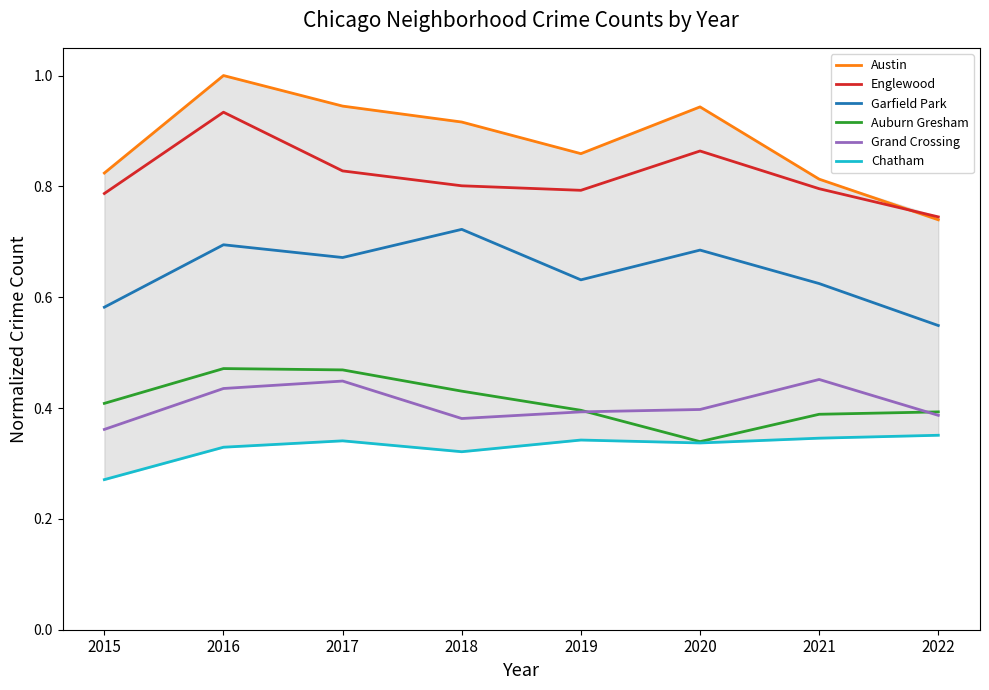

Where is the first local maximum for Auburn Gresham?

2016